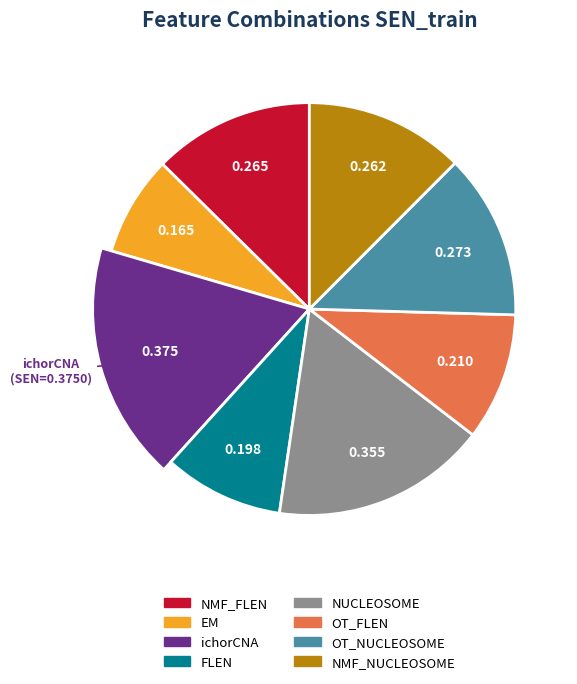

What portion of the pie excludes FLEN?

90.6%